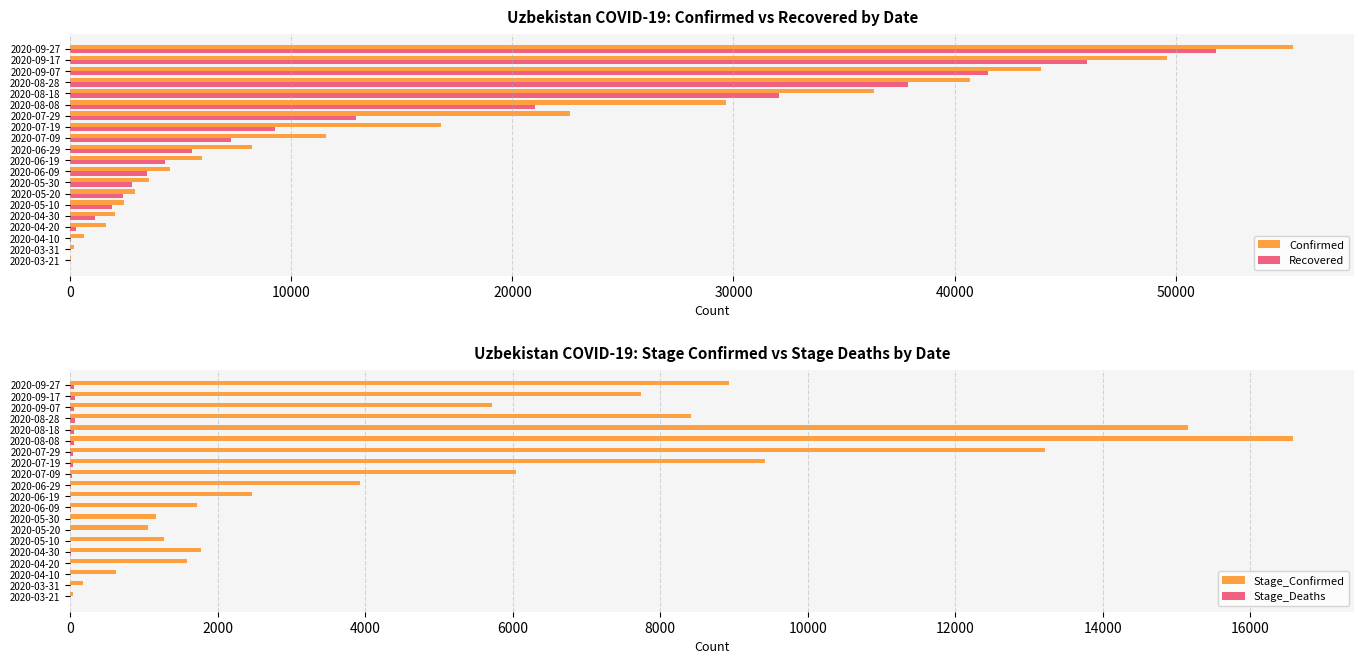

What is the maximum value for Recovered?

51829